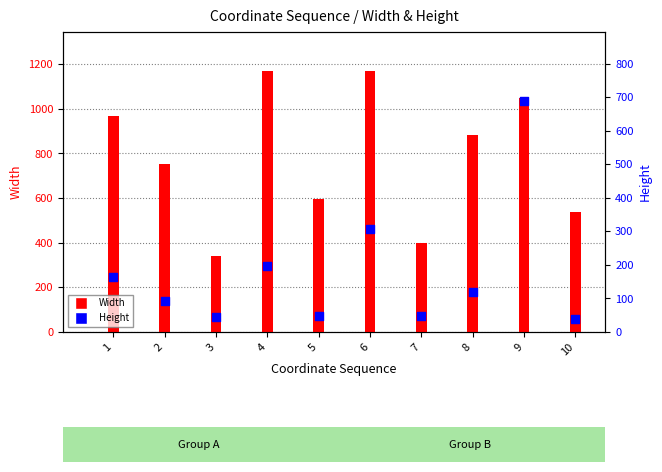

Which series contains the highest Y value?

Width